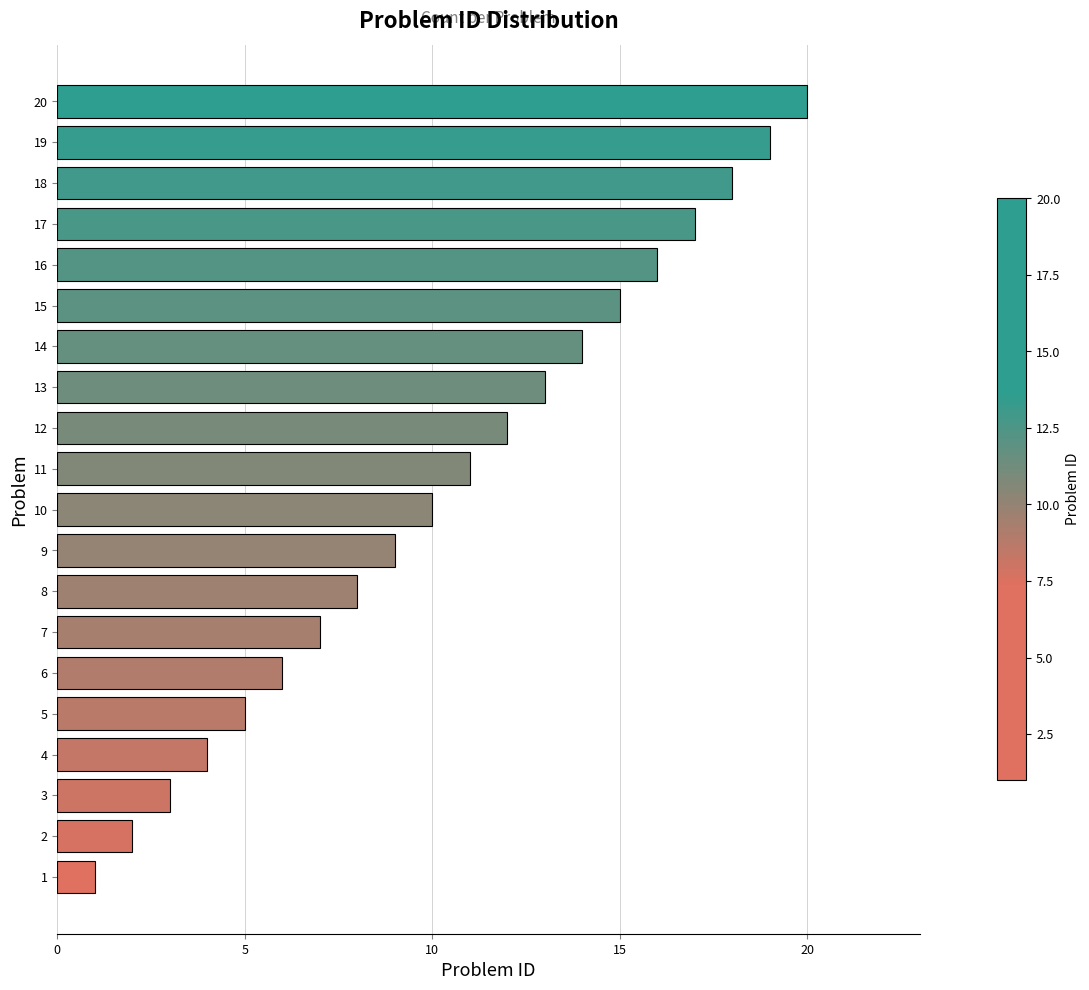

Where is the data nearest to the value 10?

10